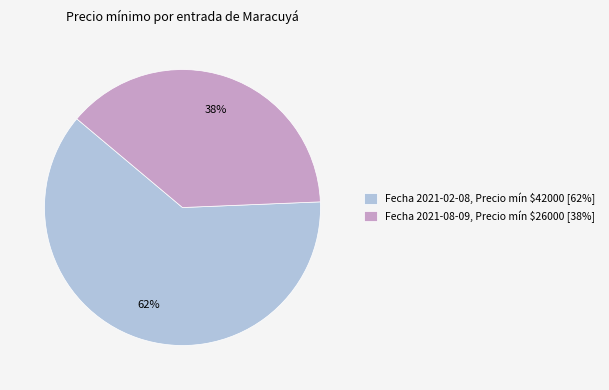

What is the majority slice?

Fecha 2021-02-08, Precio mín $42000 [62%]